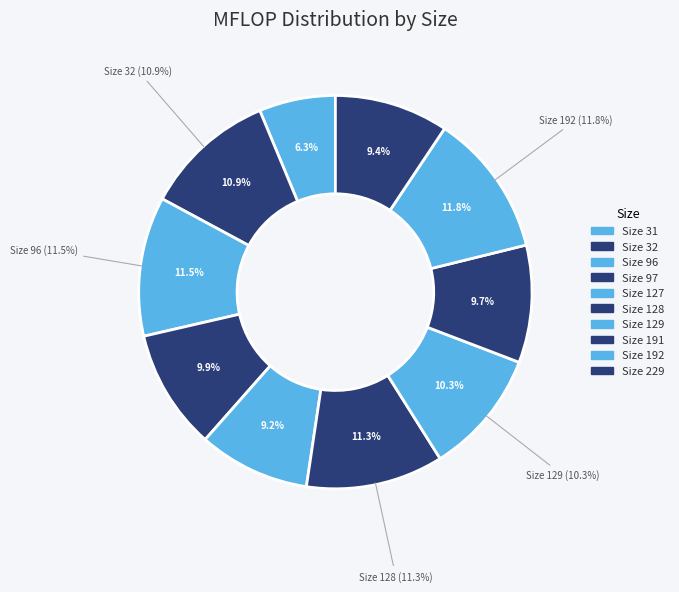

Is there a majority slice in this chart?

No